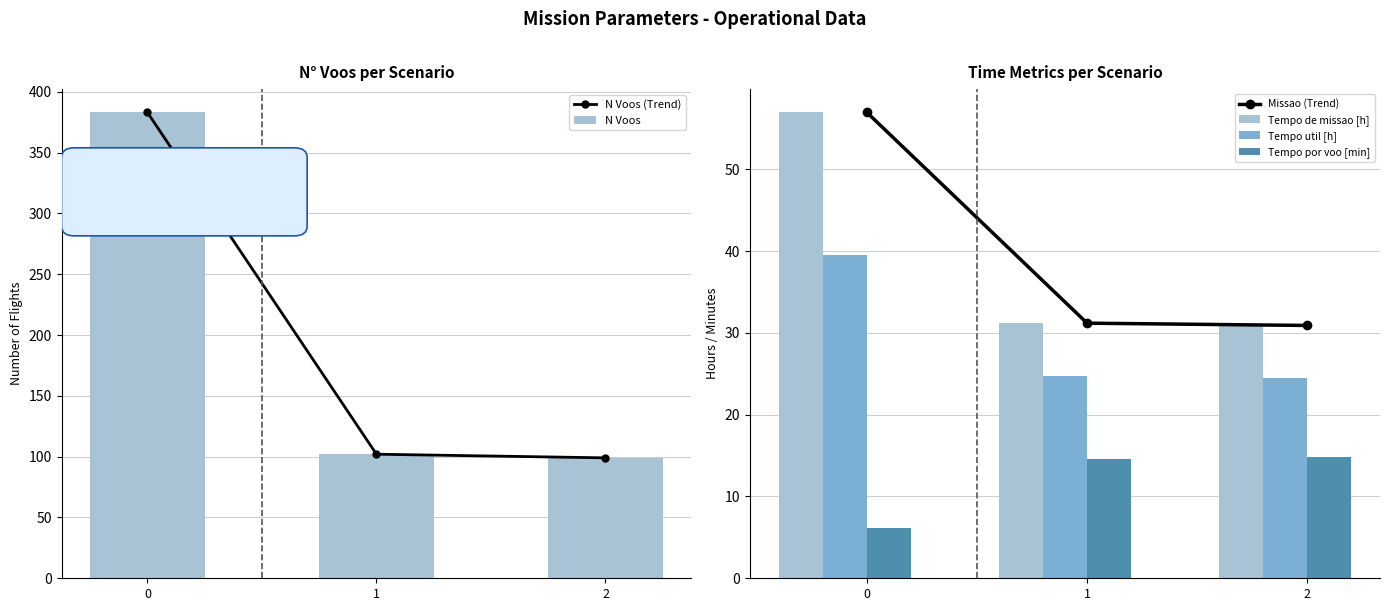

Reading left to right, list all the values displayed in this chart.

N Voos (Trend): 383.0	102.0	99.0
N Voos: 383.0	102.0	99.0
Missao (Trend): 56.9	31.2	30.9
Tempo de missao [h]: 56.9	31.2	30.9
Tempo util [h]: 39.5	24.7	24.5
Tempo por voo [min]: 6.2	14.5	14.9